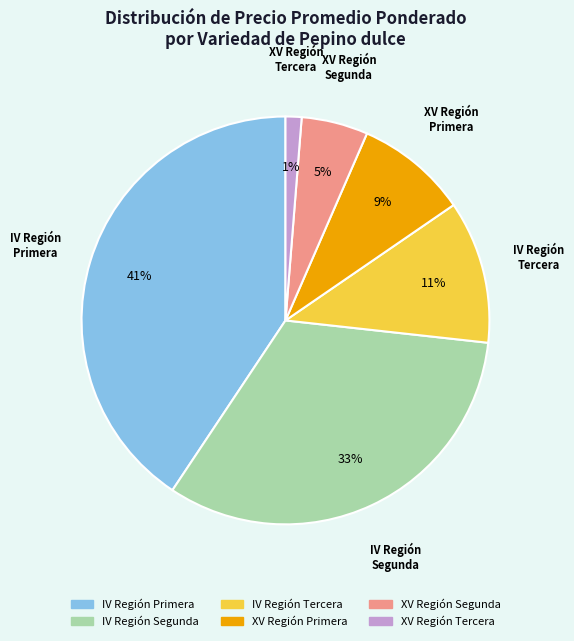

Is there any slice that represents more than half of the pie?

No